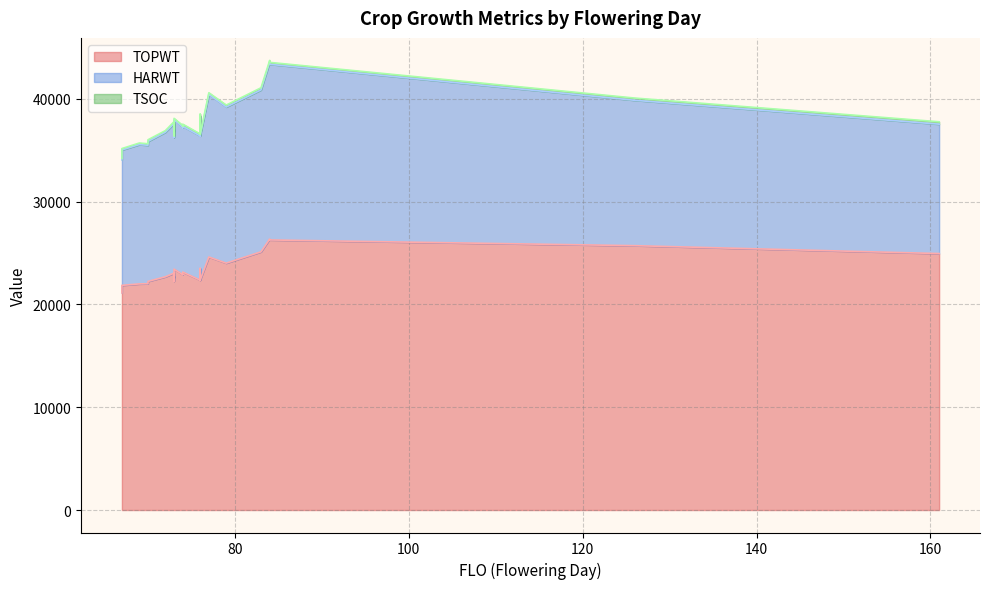

What is the label of the 11th point from the left?

126